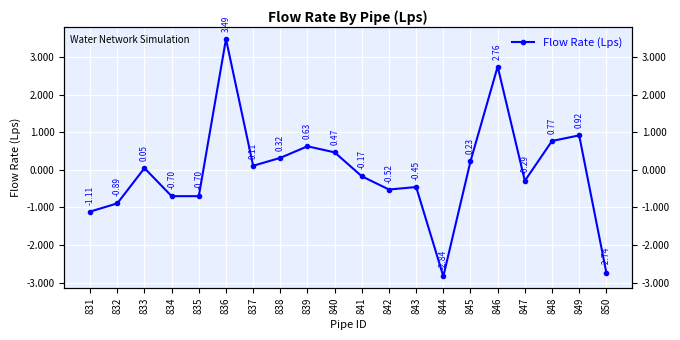

Read the value at 833.

0.1